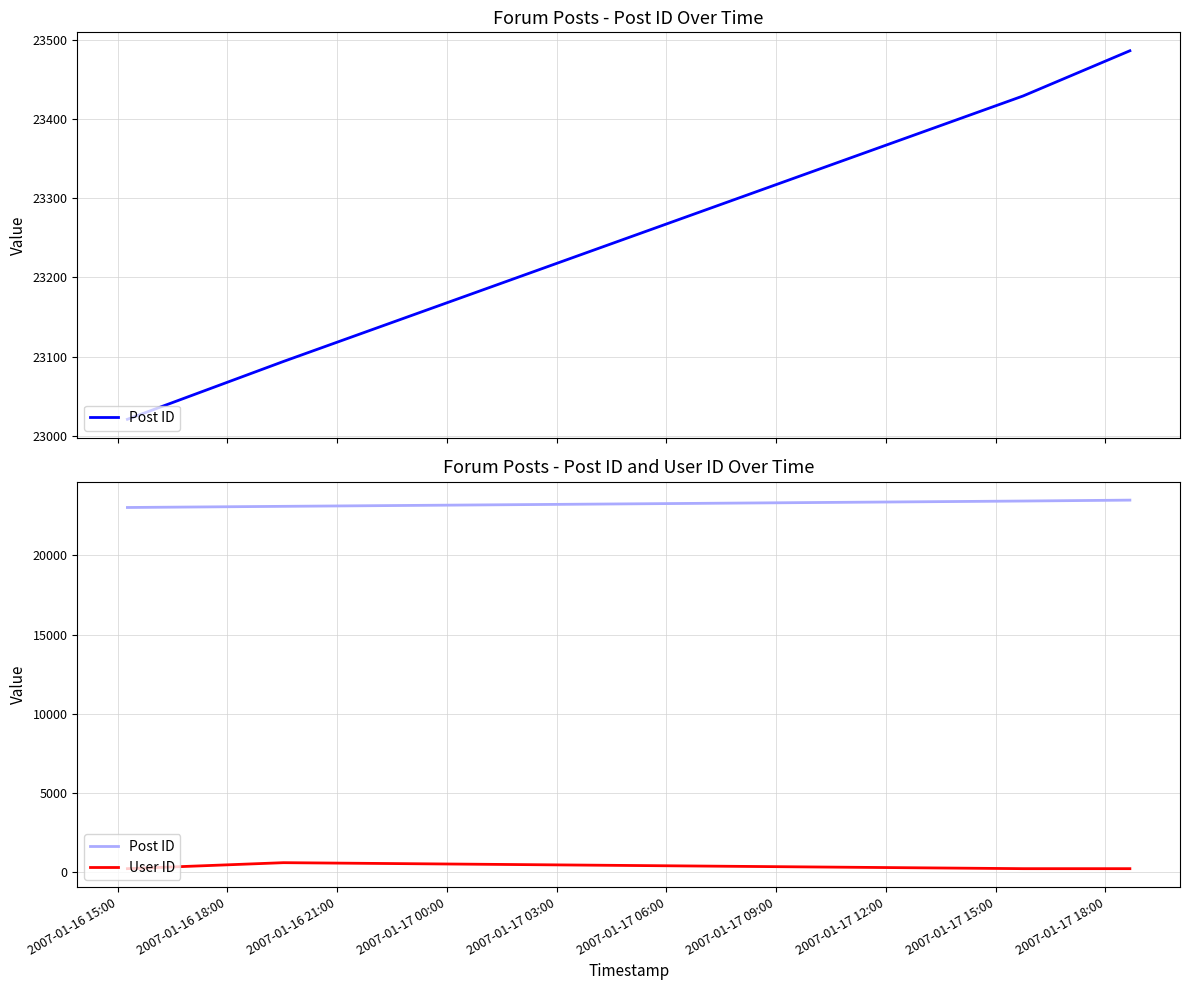

What is the label of the 2nd point from the left?

2007-01-16 18:00